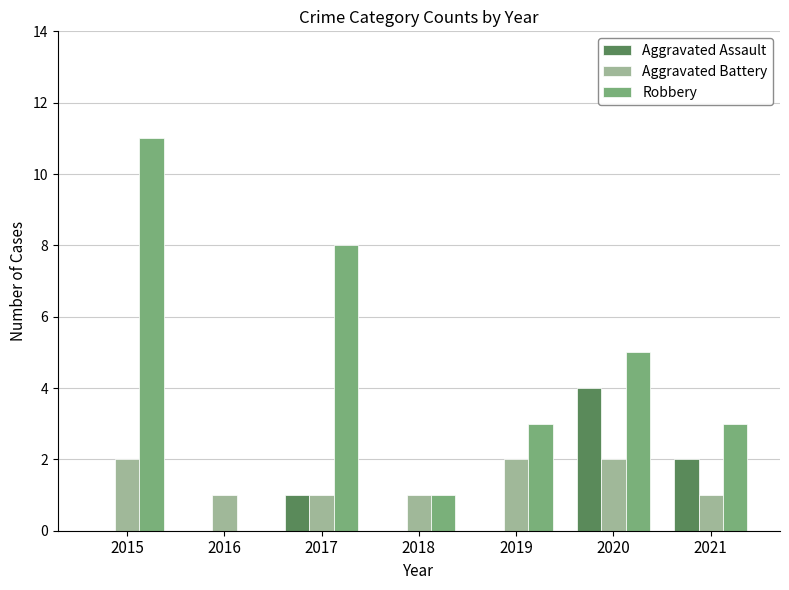

True or false: Aggravated Assault has a value of 2 at 2020.

False